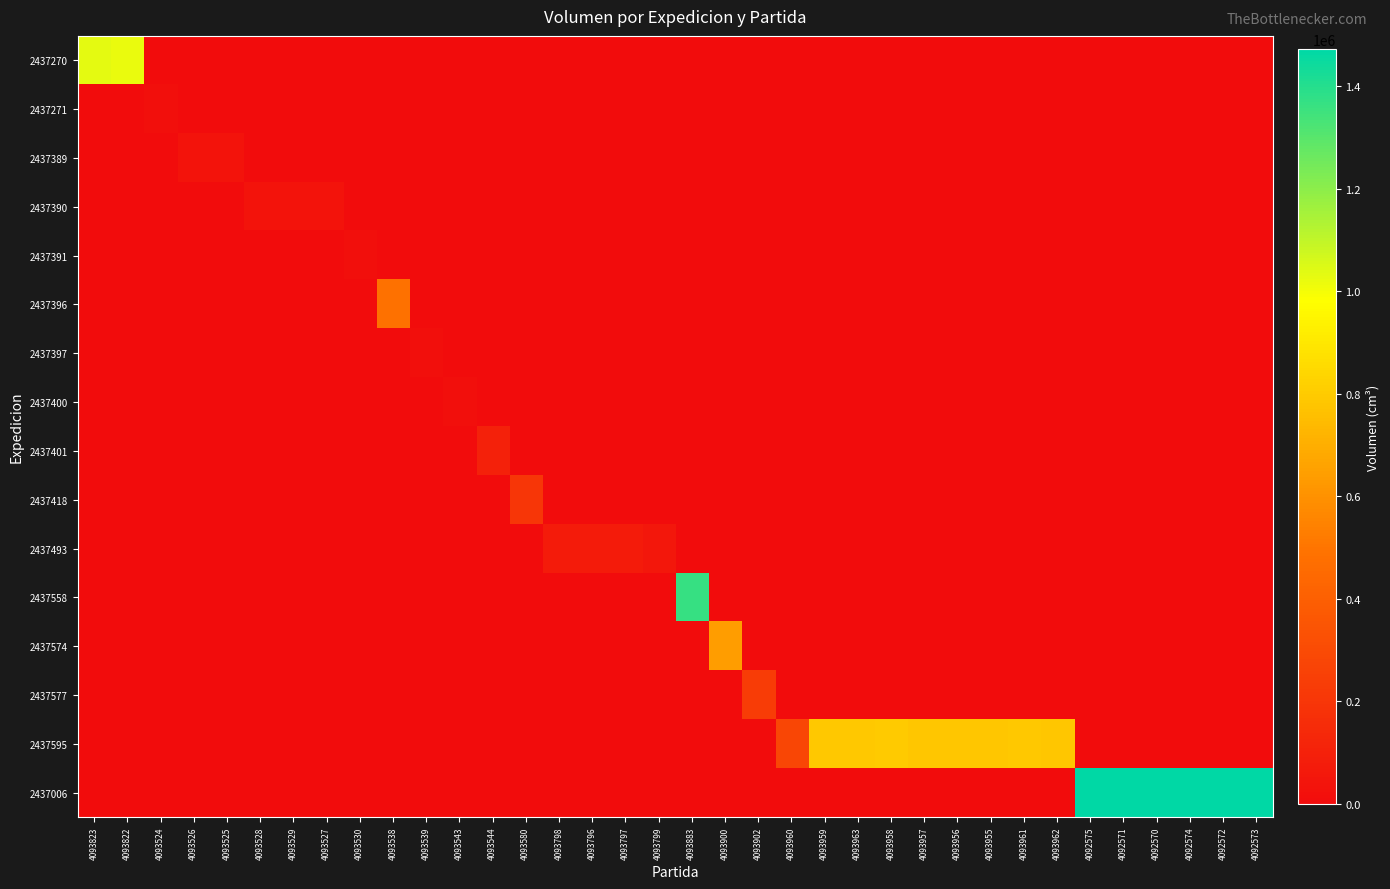

Reading left to right, extract all data points from this chart.

2437270: 4093823=1031888	4093822=1023360	4093524=0	4093526=0	4093525=0	4093528=0	4093529=0	4093527=0	4093530=0	4093538=0	4093539=0	4093543=0	4093544=0	4093580=0	4093798=0	4093796=0	4093797=0	4093799=0	4093883=0	4093900=0	4093902=0	4093960=0	4093959=0	4093963=0	4093958=0	4093957=0	4093956=0	4093955=0	4093961=0	4093962=0	4092575=0	4092571=0	4092570=0	4092574=0	4092572=0	4092573=0
2437271: 4093823=0	4093822=0	4093524=13860	4093526=0	4093525=0	4093528=0	4093529=0	4093527=0	4093530=0	4093538=0	4093539=0	4093543=0	4093544=0	4093580=0	4093798=0	4093796=0	4093797=0	4093799=0	4093883=0	4093900=0	4093902=0	4093960=0	4093959=0	4093963=0	4093958=0	4093957=0	4093956=0	4093955=0	4093961=0	4093962=0	4092575=0	4092571=0	4092570=0	4092574=0	4092572=0	4092573=0
2437389: 4093823=0	4093822=0	4093524=0	4093526=36000	4093525=36900	4093528=0	4093529=0	4093527=0	4093530=0	4093538=0	4093539=0	4093543=0	4093544=0	4093580=0	4093798=0	4093796=0	4093797=0	4093799=0	4093883=0	4093900=0	4093902=0	4093960=0	4093959=0	4093963=0	4093958=0	4093957=0	4093956=0	4093955=0	4093961=0	4093962=0	4092575=0	4092571=0	4092570=0	4092574=0	4092572=0	4092573=0
2437390: 4093823=0	4093822=0	4093524=0	4093526=0	4093525=0	4093528=36540	4093529=36540	4093527=37800	4093530=0	4093538=0	4093539=0	4093543=0	4093544=0	4093580=0	4093798=0	4093796=0	4093797=0	4093799=0	4093883=0	4093900=0	4093902=0	4093960=0	4093959=0	4093963=0	4093958=0	4093957=0	4093956=0	4093955=0	4093961=0	4093962=0	4092575=0	4092571=0	4092570=0	4092574=0	4092572=0	4092573=0
2437391: 4093823=0	4093822=0	4093524=0	4093526=0	4093525=0	4093528=0	4093529=0	4093527=0	4093530=14553	4093538=0	4093539=0	4093543=0	4093544=0	4093580=0	4093798=0	4093796=0	4093797=0	4093799=0	4093883=0	4093900=0	4093902=0	4093960=0	4093959=0	4093963=0	4093958=0	4093957=0	4093956=0	4093955=0	4093961=0	4093962=0	4092575=0	4092571=0	4092570=0	4092574=0	4092572=0	4092573=0
2437396: 4093823=0	4093822=0	4093524=0	4093526=0	4093525=0	4093528=0	4093529=0	4093527=0	4093530=0	4093538=484744	4093539=0	4093543=0	4093544=0	4093580=0	4093798=0	4093796=0	4093797=0	4093799=0	4093883=0	4093900=0	4093902=0	4093960=0	4093959=0	4093963=0	4093958=0	4093957=0	4093956=0	4093955=0	4093961=0	4093962=0	4092575=0	4092571=0	4092570=0	4092574=0	4092572=0	4092573=0
2437397: 4093823=0	4093822=0	4093524=0	4093526=0	4093525=0	4093528=0	4093529=0	4093527=0	4093530=0	4093538=0	4093539=12122	4093543=0	4093544=0	4093580=0	4093798=0	4093796=0	4093797=0	4093799=0	4093883=0	4093900=0	4093902=0	4093960=0	4093959=0	4093963=0	4093958=0	4093957=0	4093956=0	4093955=0	4093961=0	4093962=0	4092575=0	4092571=0	4092570=0	4092574=0	4092572=0	4092573=0
2437400: 4093823=0	4093822=0	4093524=0	4093526=0	4093525=0	4093528=0	4093529=0	4093527=0	4093530=0	4093538=0	4093539=0	4093543=12122	4093544=0	4093580=0	4093798=0	4093796=0	4093797=0	4093799=0	4093883=0	4093900=0	4093902=0	4093960=0	4093959=0	4093963=0	4093958=0	4093957=0	4093956=0	4093955=0	4093961=0	4093962=0	4092575=0	4092571=0	4092570=0	4092574=0	4092572=0	4092573=0
2437401: 4093823=0	4093822=0	4093524=0	4093526=0	4093525=0	4093528=0	4093529=0	4093527=0	4093530=0	4093538=0	4093539=0	4093543=0	4093544=99120	4093580=0	4093798=0	4093796=0	4093797=0	4093799=0	4093883=0	4093900=0	4093902=0	4093960=0	4093959=0	4093963=0	4093958=0	4093957=0	4093956=0	4093955=0	4093961=0	4093962=0	4092575=0	4092571=0	4092570=0	4092574=0	4092572=0	4092573=0
2437418: 4093823=0	4093822=0	4093524=0	4093526=0	4093525=0	4093528=0	4093529=0	4093527=0	4093530=0	4093538=0	4093539=0	4093543=0	4093544=0	4093580=204960	4093798=0	4093796=0	4093797=0	4093799=0	4093883=0	4093900=0	4093902=0	4093960=0	4093959=0	4093963=0	4093958=0	4093957=0	4093956=0	4093955=0	4093961=0	4093962=0	4092575=0	4092571=0	4092570=0	4092574=0	4092572=0	4092573=0
2437493: 4093823=0	4093822=0	4093524=0	4093526=0	4093525=0	4093528=0	4093529=0	4093527=0	4093530=0	4093538=0	4093539=0	4093543=0	4093544=0	4093580=0	4093798=72240	4093796=72240	4093797=72240	4093799=57288	4093883=0	4093900=0	4093902=0	4093960=0	4093959=0	4093963=0	4093958=0	4093957=0	4093956=0	4093955=0	4093961=0	4093962=0	4092575=0	4092571=0	4092570=0	4092574=0	4092572=0	4092573=0
2437558: 4093823=0	4093822=0	4093524=0	4093526=0	4093525=0	4093528=0	4093529=0	4093527=0	4093530=0	4093538=0	4093539=0	4093543=0	4093544=0	4093580=0	4093798=0	4093796=0	4093797=0	4093799=0	4093883=1366800	4093900=0	4093902=0	4093960=0	4093959=0	4093963=0	4093958=0	4093957=0	4093956=0	4093955=0	4093961=0	4093962=0	4092575=0	4092571=0	4092570=0	4092574=0	4092572=0	4092573=0
2437574: 4093823=0	4093822=0	4093524=0	4093526=0	4093525=0	4093528=0	4093529=0	4093527=0	4093530=0	4093538=0	4093539=0	4093543=0	4093544=0	4093580=0	4093798=0	4093796=0	4093797=0	4093799=0	4093883=0	4093900=641520	4093902=0	4093960=0	4093959=0	4093963=0	4093958=0	4093957=0	4093956=0	4093955=0	4093961=0	4093962=0	4092575=0	4092571=0	4092570=0	4092574=0	4092572=0	4092573=0
2437577: 4093823=0	4093822=0	4093524=0	4093526=0	4093525=0	4093528=0	4093529=0	4093527=0	4093530=0	4093538=0	4093539=0	4093543=0	4093544=0	4093580=0	4093798=0	4093796=0	4093797=0	4093799=0	4093883=0	4093900=0	4093902=231312	4093960=0	4093959=0	4093963=0	4093958=0	4093957=0	4093956=0	4093955=0	4093961=0	4093962=0	4092575=0	4092571=0	4092570=0	4092574=0	4092572=0	4092573=0
2437595: 4093823=0	4093822=0	4093524=0	4093526=0	4093525=0	4093528=0	4093529=0	4093527=0	4093530=0	4093538=0	4093539=0	4093543=0	4093544=0	4093580=0	4093798=0	4093796=0	4093797=0	4093799=0	4093883=0	4093900=0	4093902=0	4093960=280665	4093959=789525	4093963=793440	4093958=794325	4093957=783000	4093956=783000	4093955=785400	4093961=793440	4093962=783000	4092575=0	4092571=0	4092570=0	4092574=0	4092572=0	4092573=0
2437006: 4093823=0	4093822=0	4093524=0	4093526=0	4093525=0	4093528=0	4093529=0	4093527=0	4093530=0	4093538=0	4093539=0	4093543=0	4093544=0	4093580=0	4093798=0	4093796=0	4093797=0	4093799=0	4093883=0	4093900=0	4093902=0	4093960=0	4093959=0	4093963=0	4093958=0	4093957=0	4093956=0	4093955=0	4093961=0	4093962=0	4092575=1472128	4092571=1472128	4092570=1472128	4092574=1472128	4092572=1472128	4092573=1472128